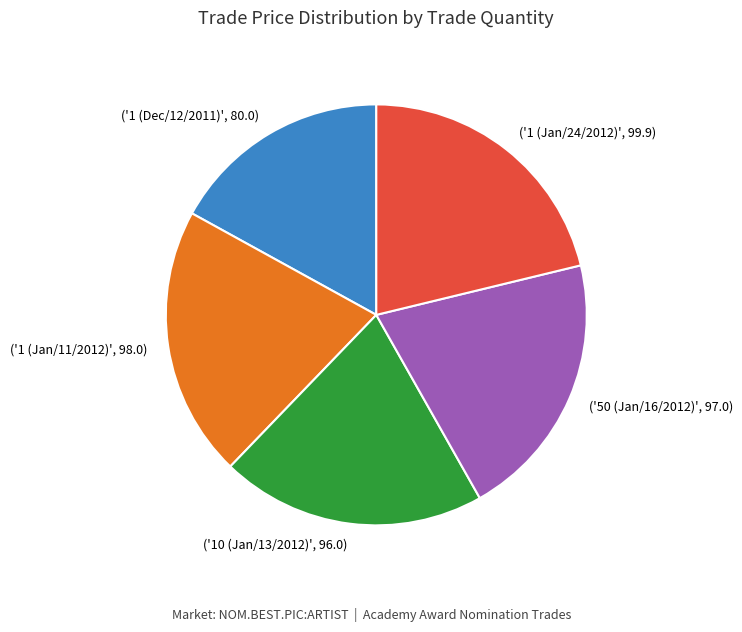

Does ('1 (Dec/12/2011)', 80.0) represent more than half of the total?

No